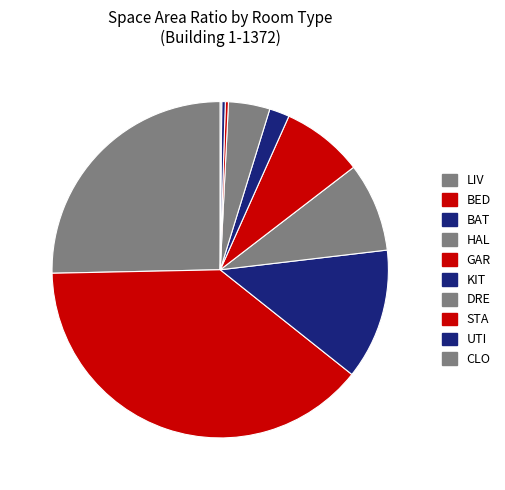

What portion of the pie excludes UTI?

99.7%